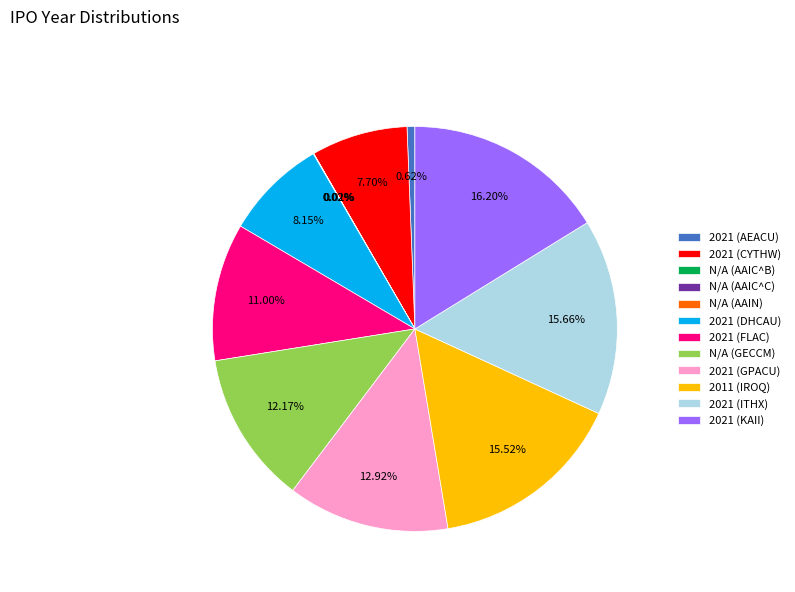

True or false: N/A (GECCM) accounts for 1% of the total.

False